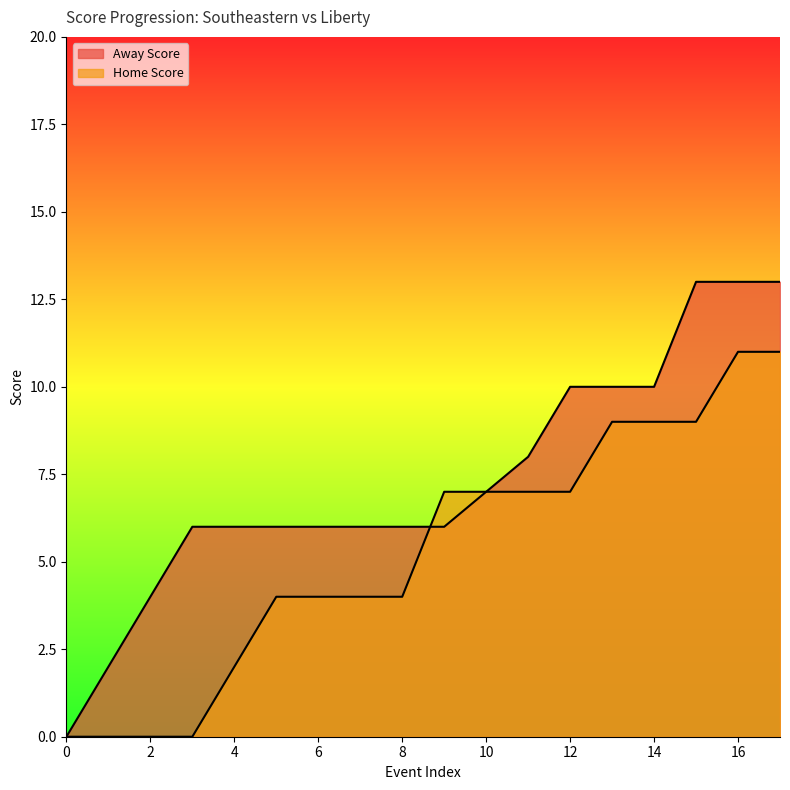

Reading left to right, what are all the values shown in this chart?

Away Score: 0=0	1=2	2=4	3=6	4=6	5=6	6=6	7=6	8=6	9=6	10=7	11=8	12=10	13=10	14=10	15=13	16=13	17=13
Home Score: 0=0	1=0	2=0	3=0	4=2	5=4	6=4	7=4	8=4	9=7	10=7	11=7	12=7	13=9	14=9	15=9	16=11	17=11